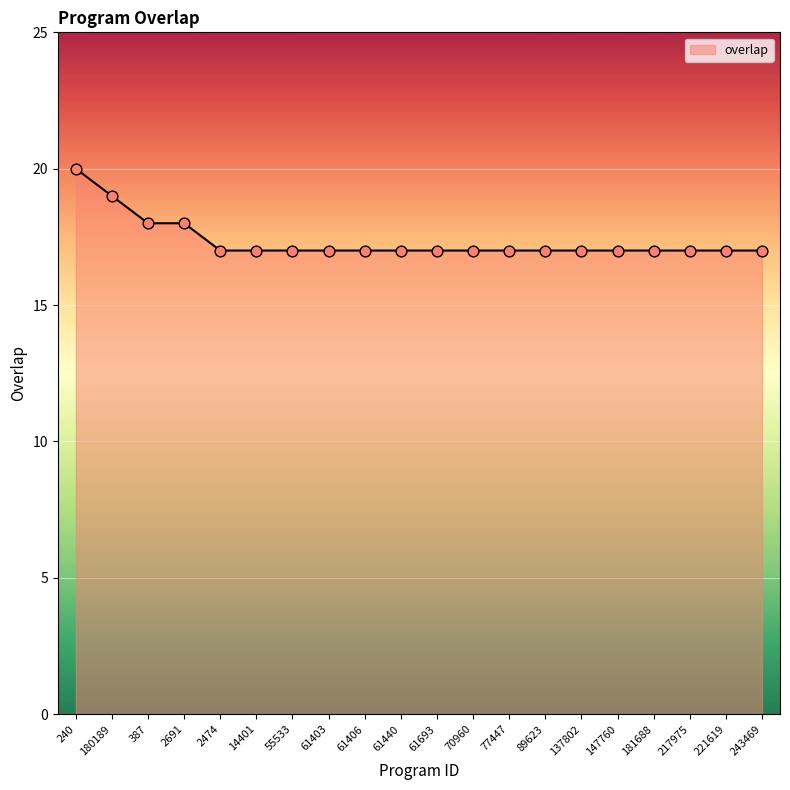

What is the ratio of the value at 181688 to the value at 180189?

0.9